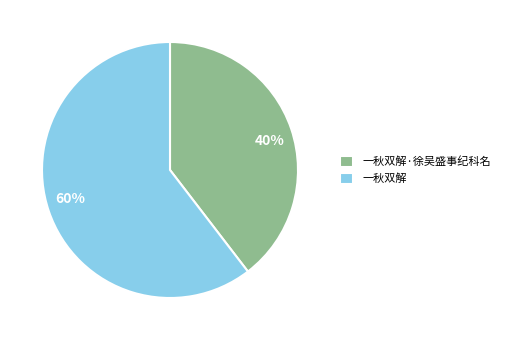

Does any single category account for the majority?

Yes